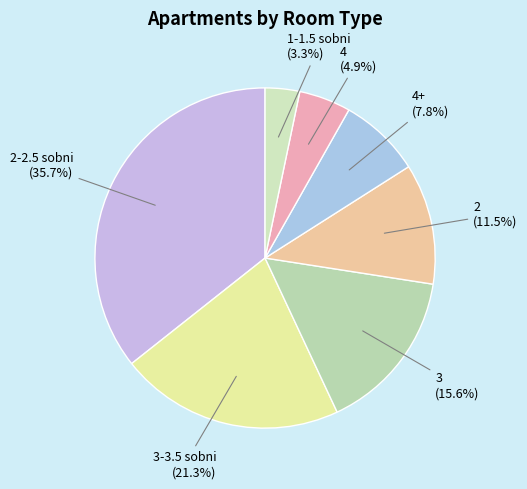

Rank the categories by value from highest to lowest.

2-2.5 sobni, 3-3.5 sobni, 3, 2, 4+, 4, 1-1.5 sobni